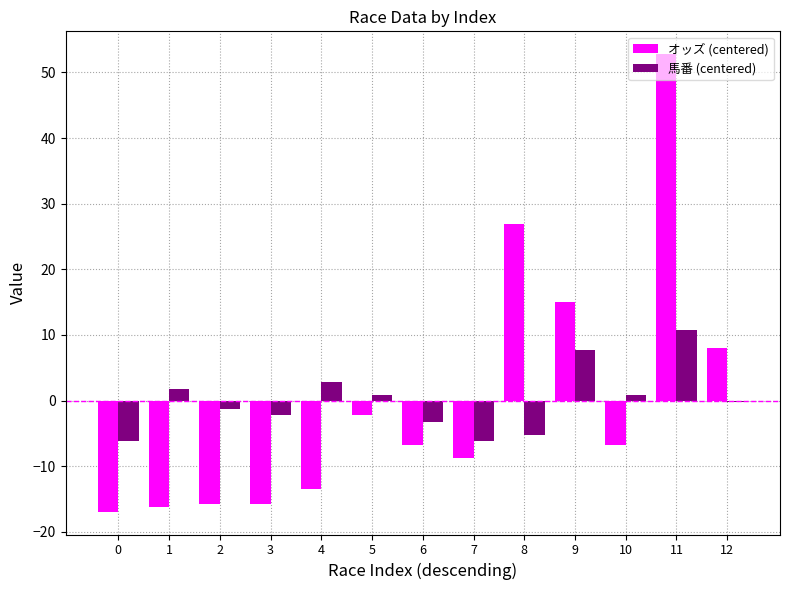

Rank the series by their maximum value, from lowest to highest.

馬番 (centered), オッズ (centered)